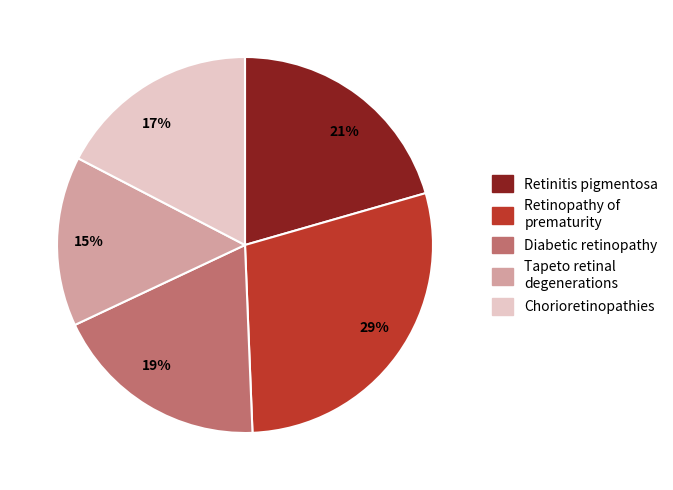

To the nearest percent, what is the average slice percentage?

20%